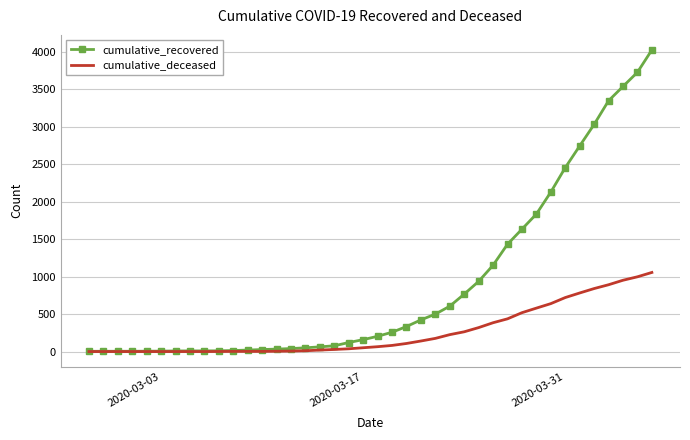

Which series has the largest total across all categories?

cumulative_recovered